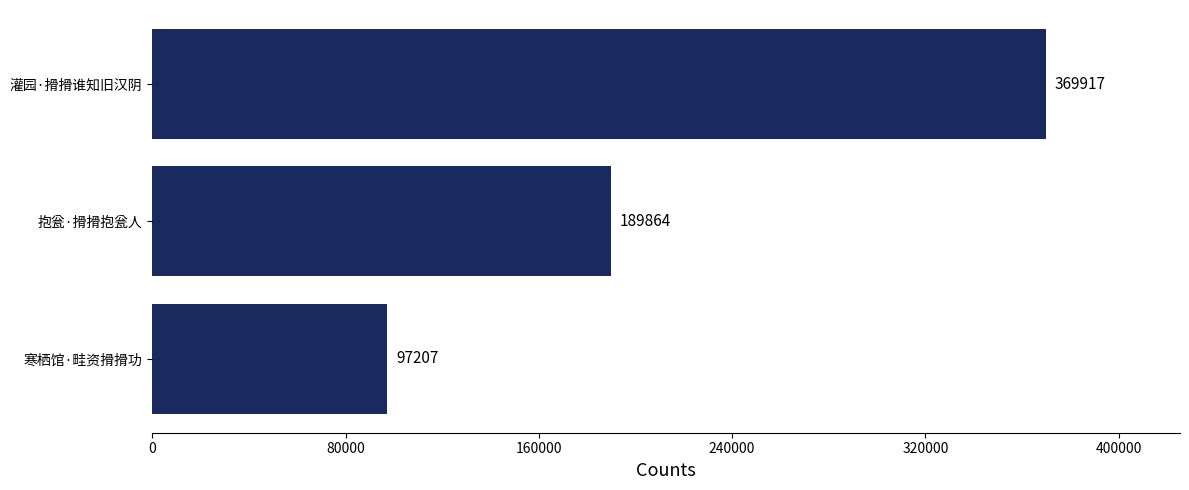

List the labels in order of value, largest first.

灌园·搰搰谁知旧汉阴, 抱瓮·搰搰抱瓮人, 寒栖馆·畦资搰搰功